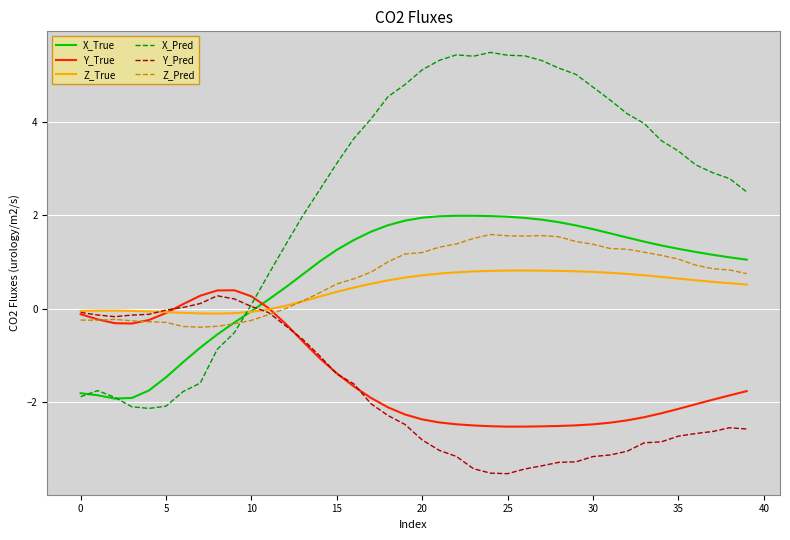

Which series has the largest range (max minus min)?

X_Pred